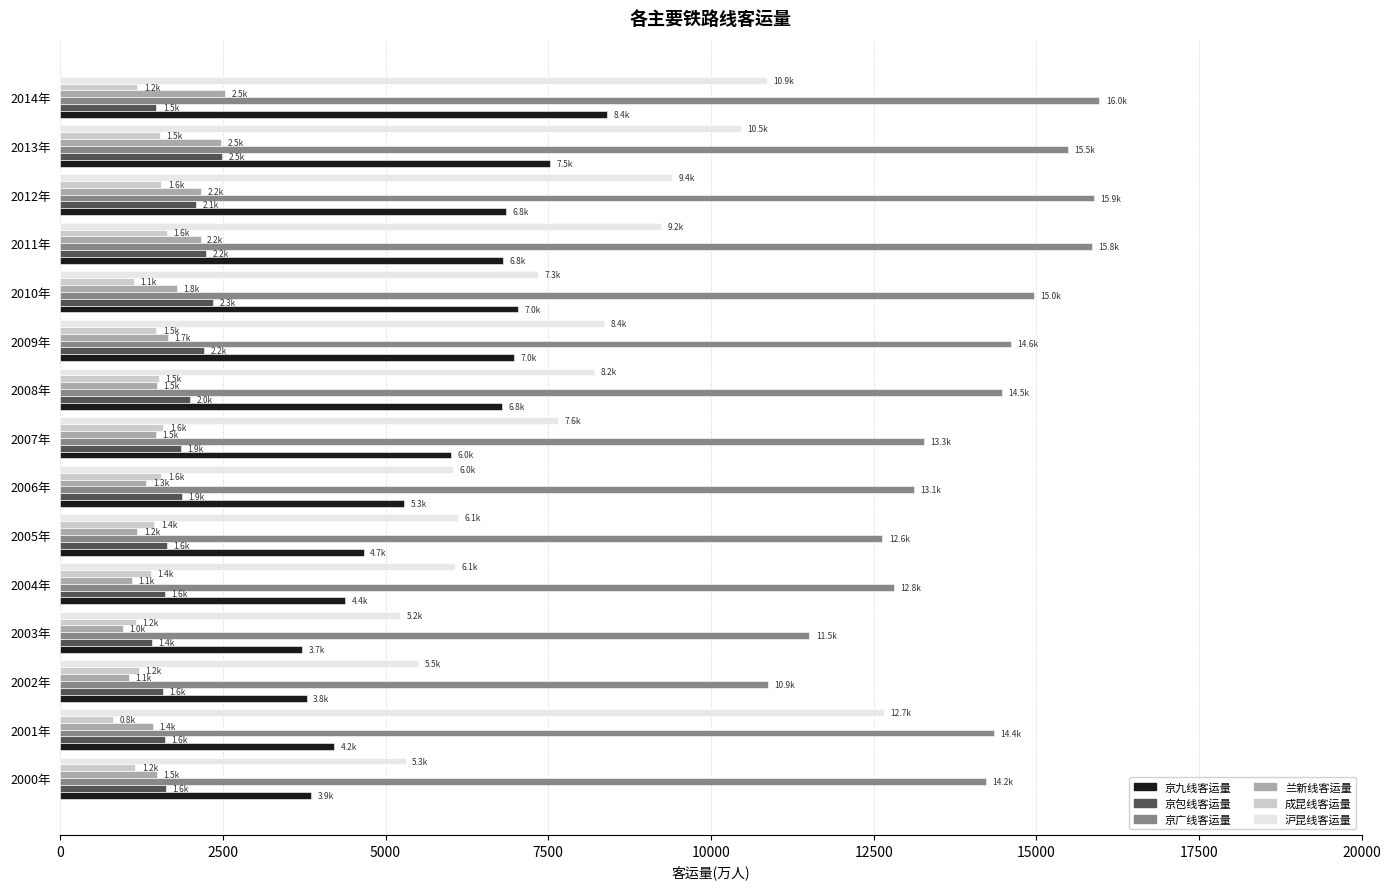

What are all the series names shown in the legend?

京九线客运量, 京包线客运量, 京广线客运量, 兰新线客运量, 成昆线客运量, 沪昆线客运量